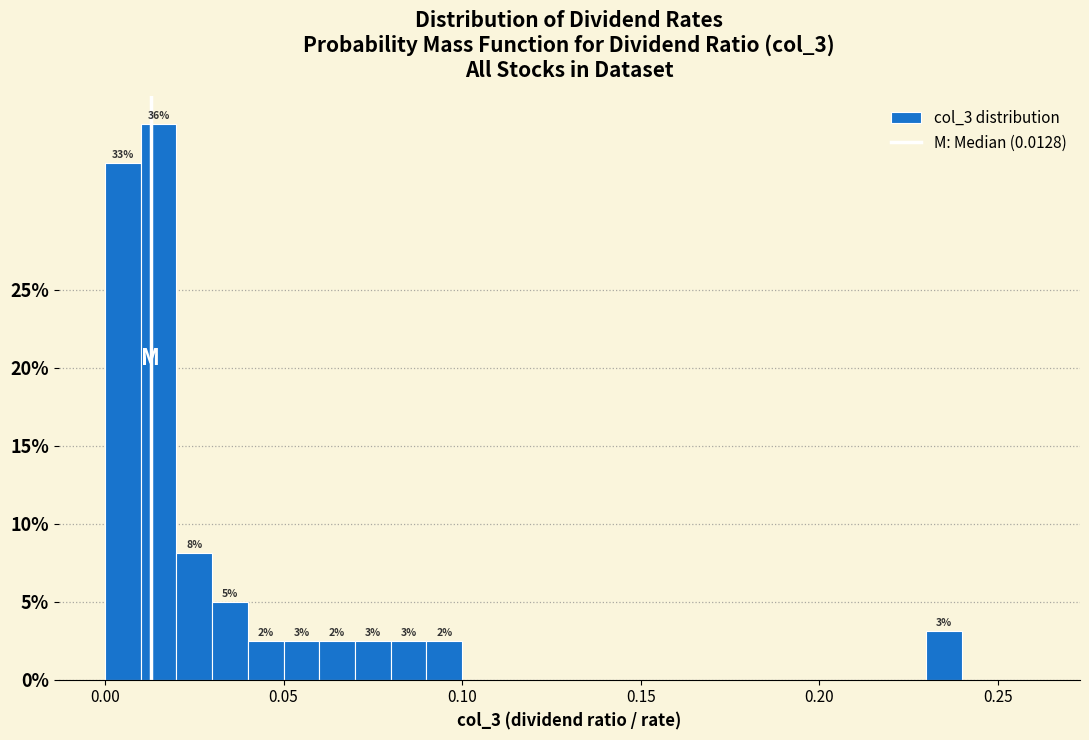

Around what value on the x-axis is the tallest bar? Give the approximate position of its centre, as read against the axis.

0.015